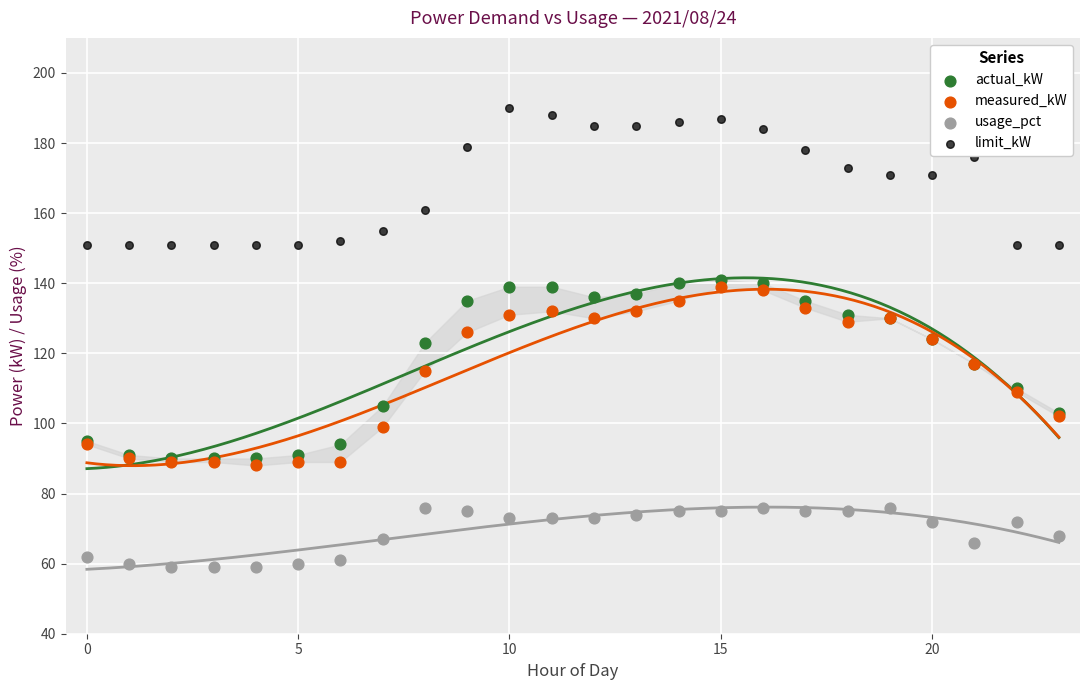

What are all the series names shown in the legend?

actual_kW, measured_kW, usage_pct, limit_kW